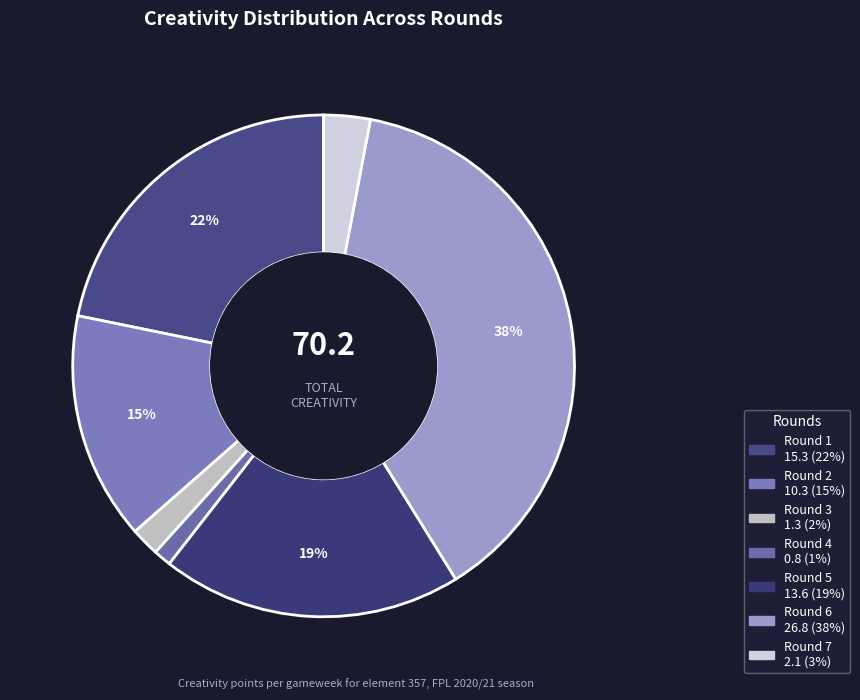

Does Round 7 account for over 50% of the chart?

No